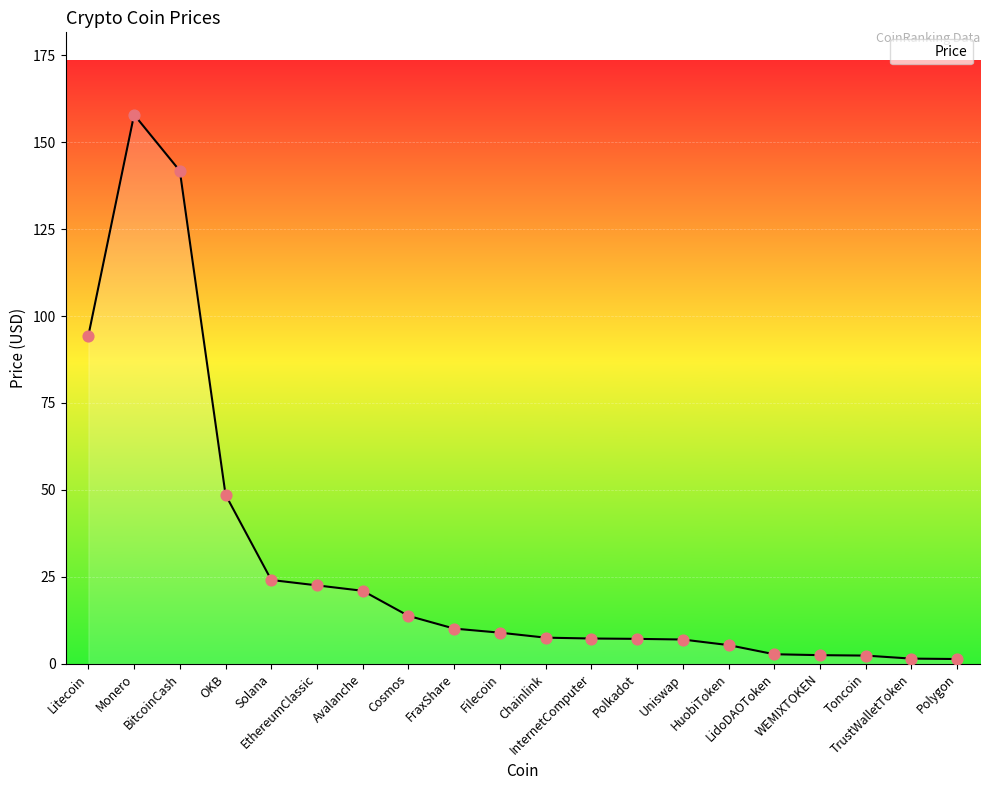

What is the ratio of the value at BitcoinCash to the value at Chainlink?

18.9